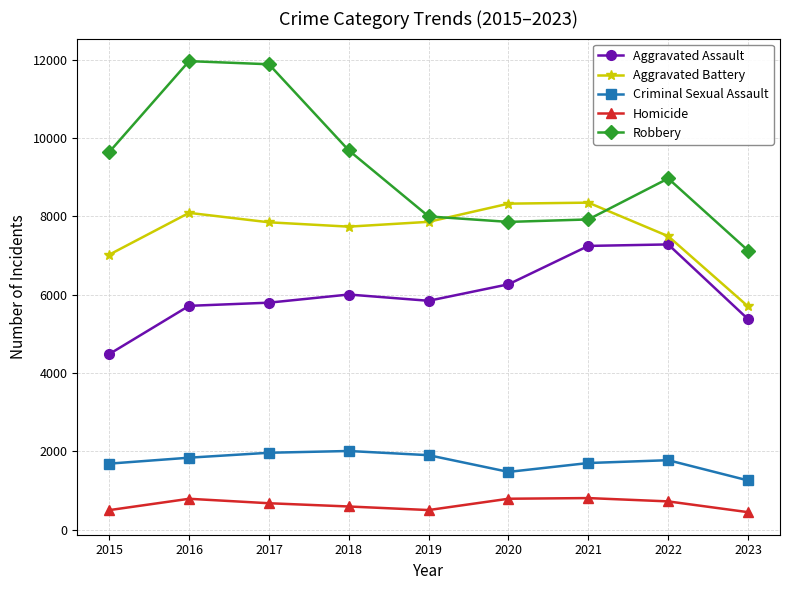

Rank the series at 2021 from lowest to highest value.

Homicide, Criminal Sexual Assault, Aggravated Assault, Robbery, Aggravated Battery